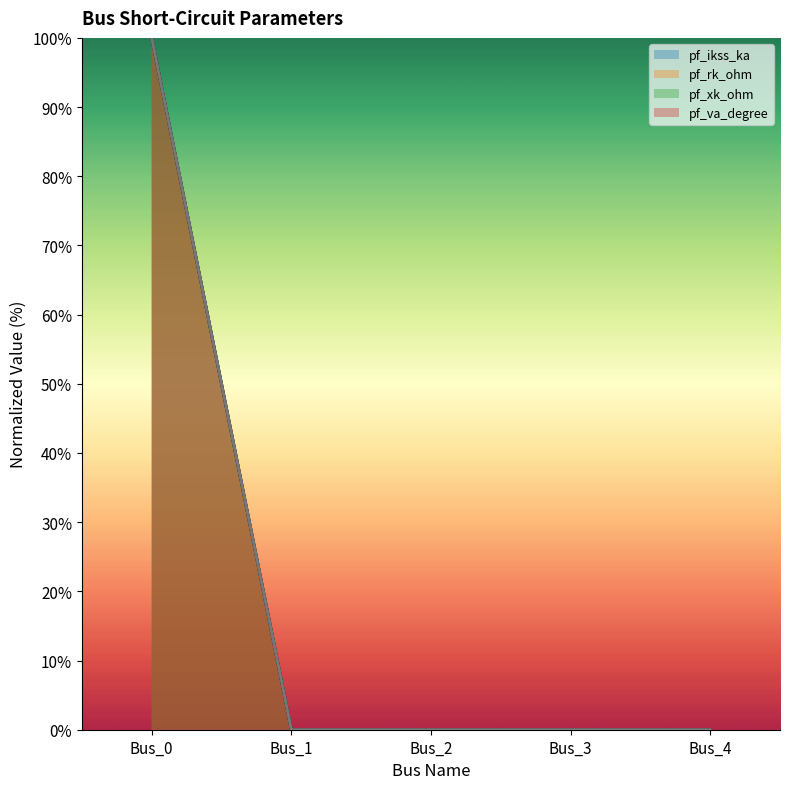

Is it true that pf_xk_ohm equals 48 at Bus_4?

False